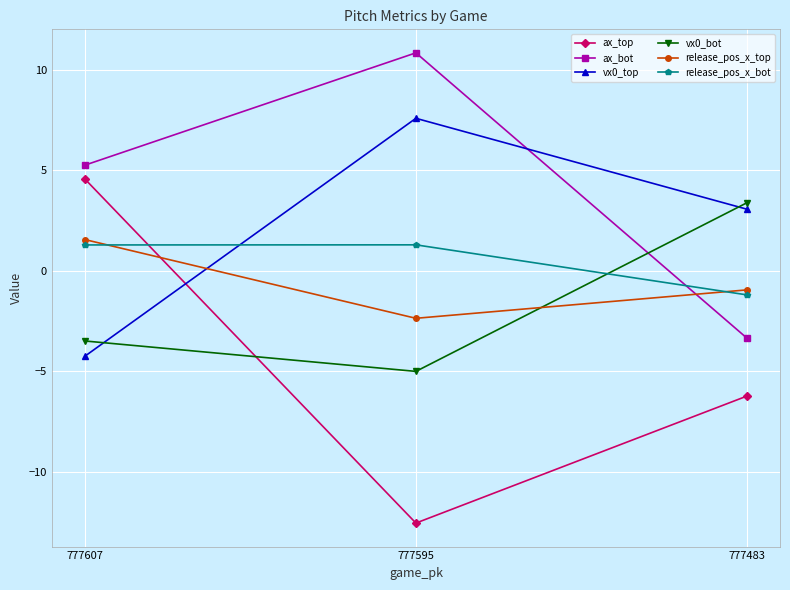

Read the release_pos_x_top value at 777607.

1.6